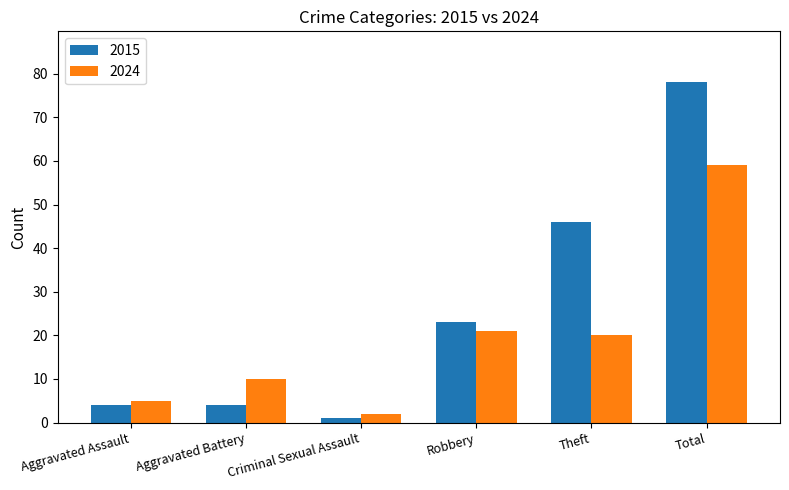

What are all the series names shown in the legend?

2015, 2024